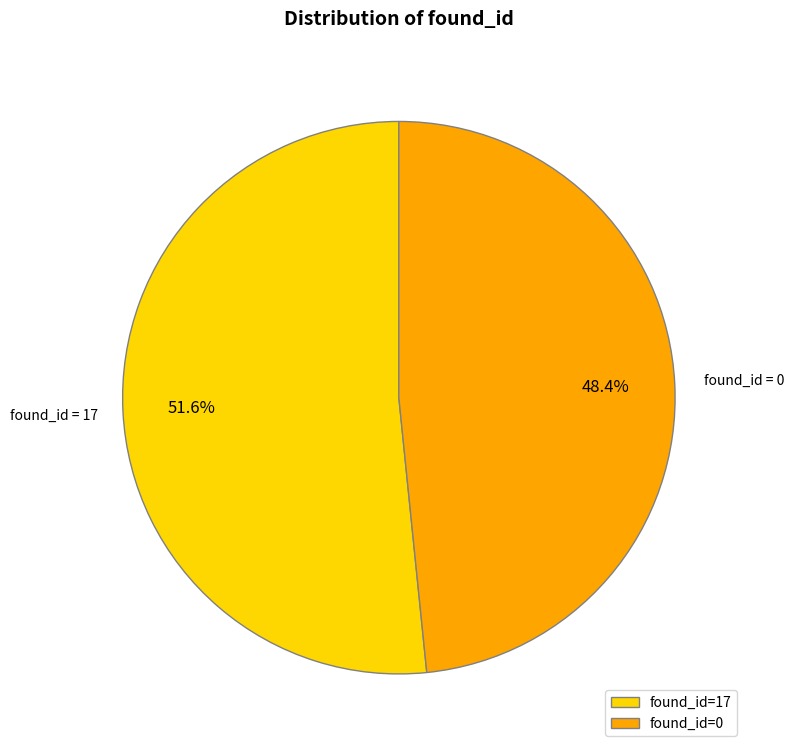

Rank the categories by value from highest to lowest.

found_id=17, found_id=0